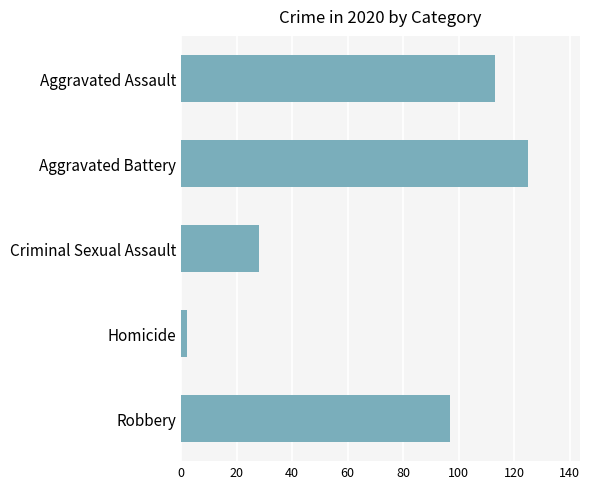

Rank the categories by value from highest to lowest.

Aggravated Battery, Aggravated Assault, Robbery, Criminal Sexual Assault, Homicide